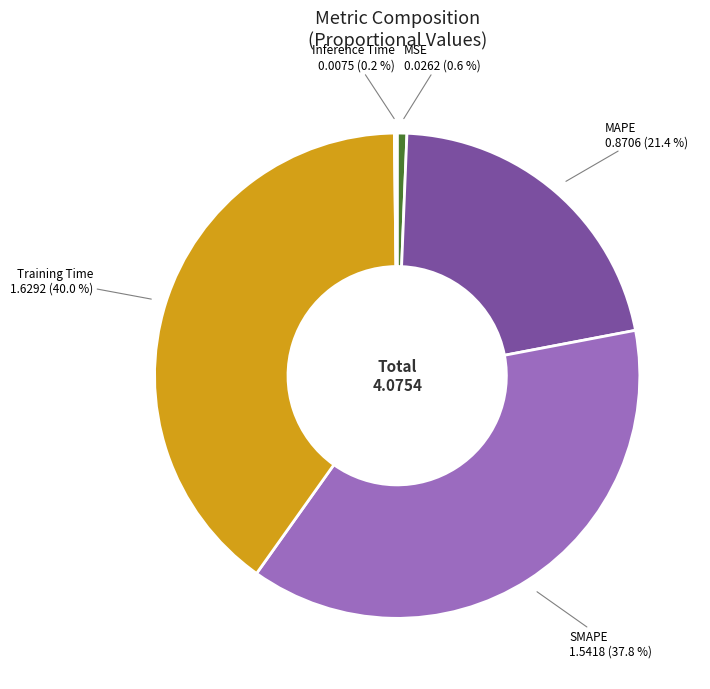

Is there any slice that represents more than half of the pie?

No